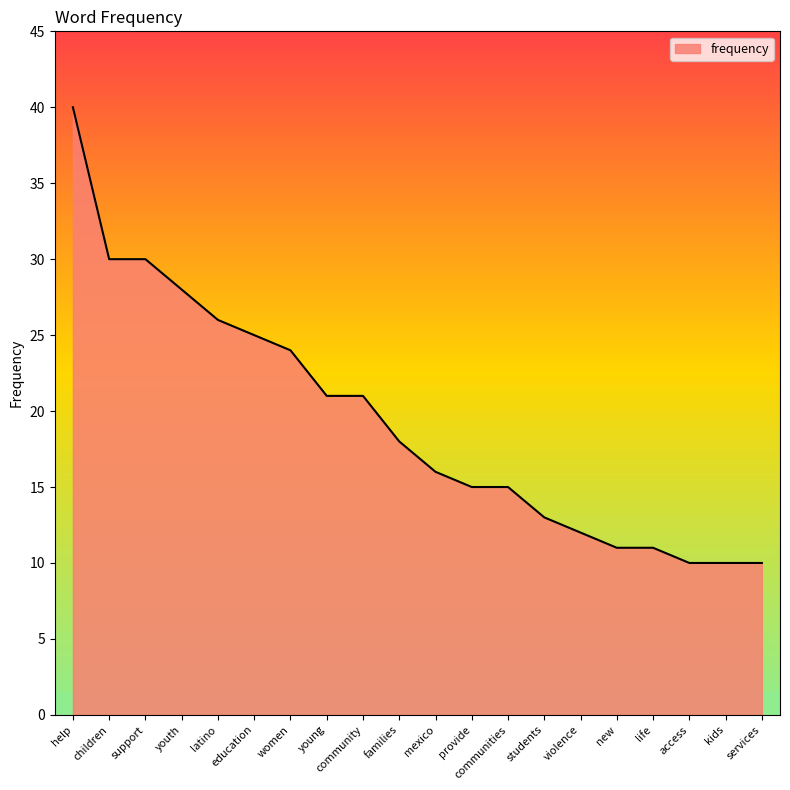

Reading left to right, transcribe all the data shown in this chart.

help=40	children=30	support=30	youth=28	latino=26	education=25	women=24	young=21	community=21	families=18	mexico=16	provide=15	communities=15	students=13	violence=12	new=11	life=11	access=10	kids=10	services=10